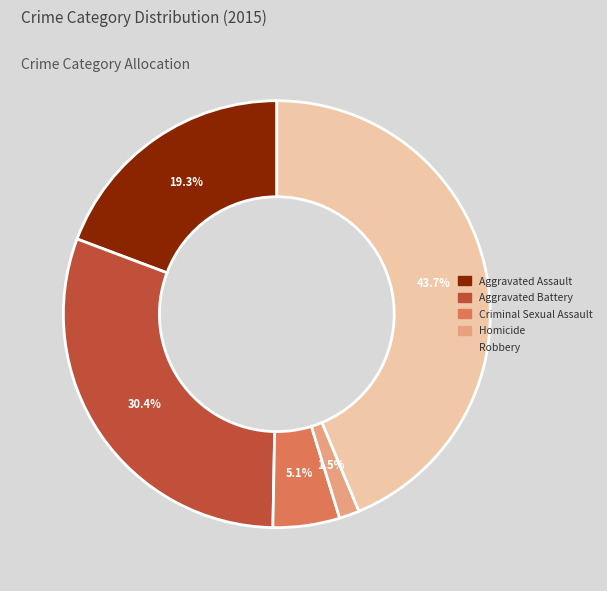

To the nearest percent, what is the difference between the Aggravated Assault and Aggravated Battery slice percentages?

11%